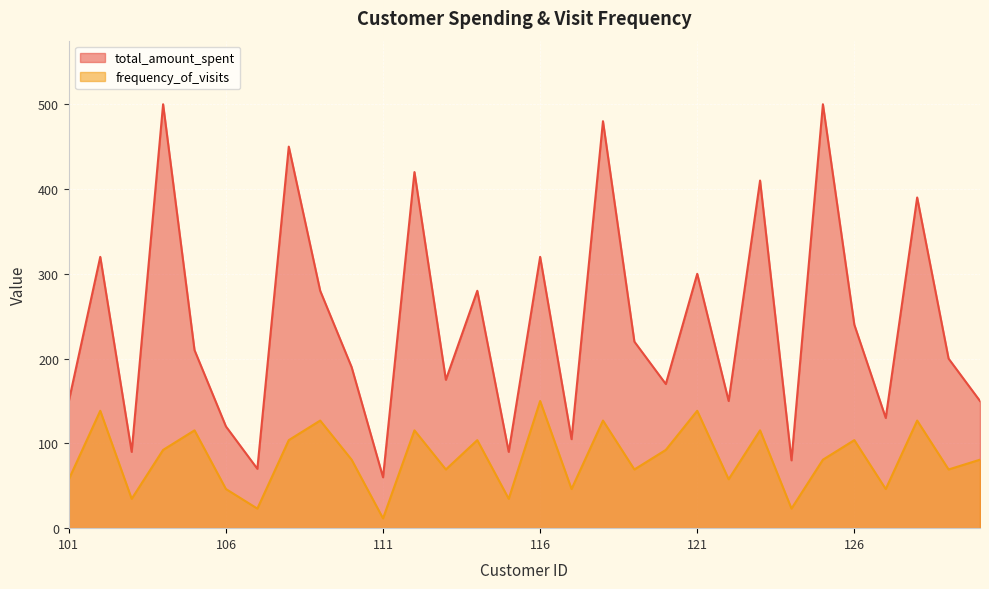

At which category is the sum across all series the highest?

118